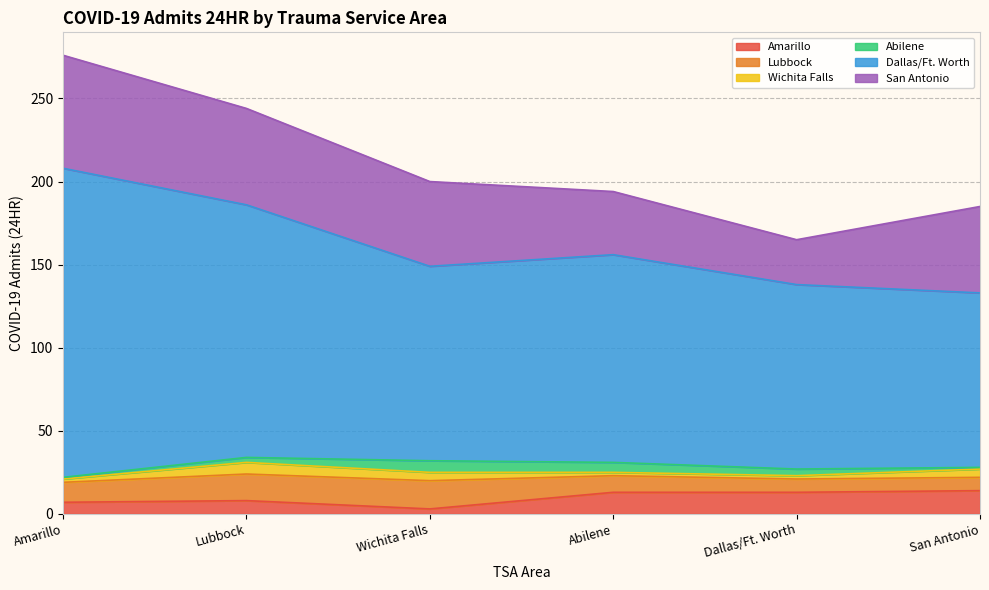

What is the average value of the Lubbock series?

12